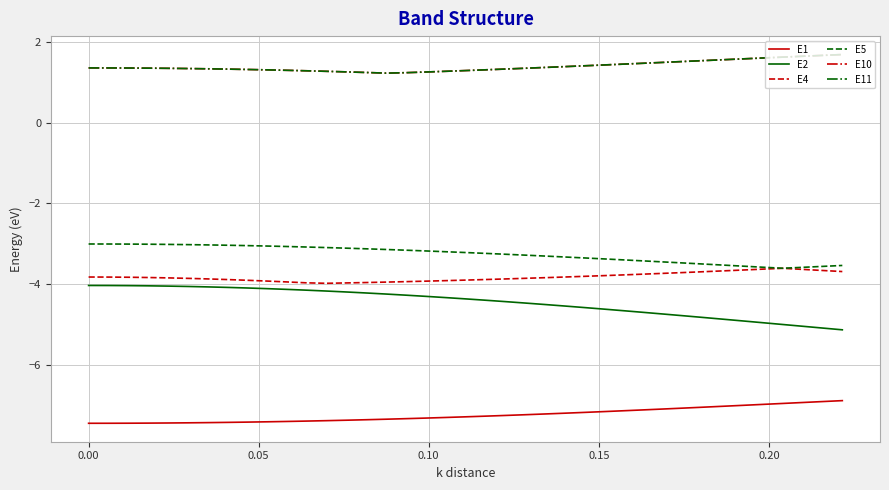

Does the chart have visible grid lines?

Yes